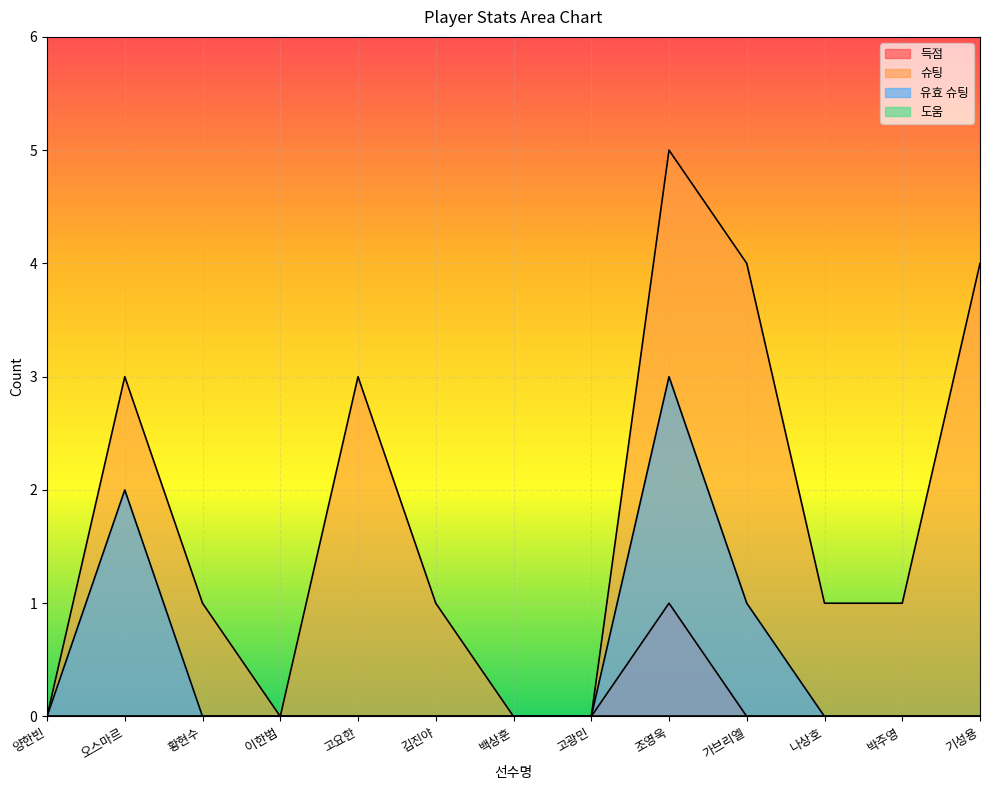

True or false: 유효 슈팅 and 슈팅 intersect in this chart.

False